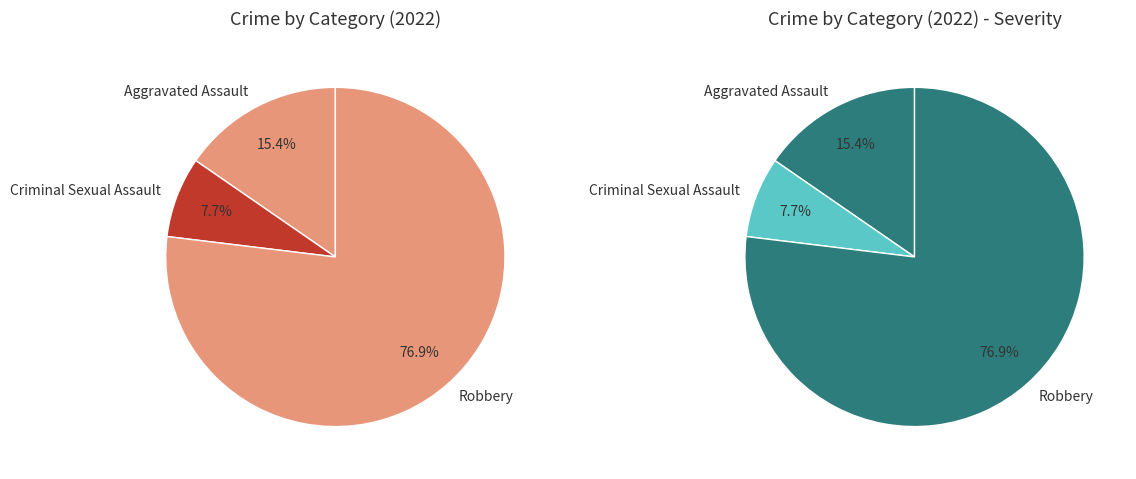

Which category has the biggest portion of the pie?

Robbery